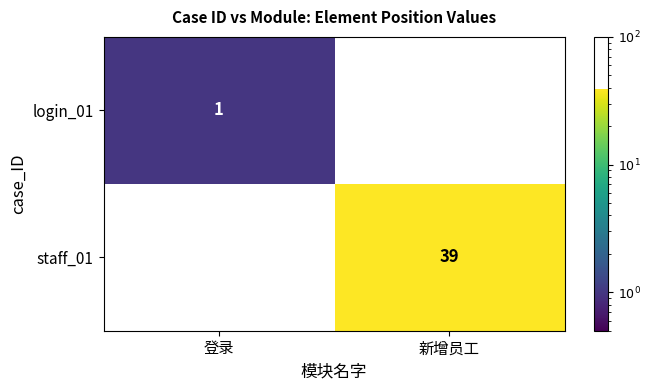

List the series in order of their peak value, lowest first.

login_01, staff_01